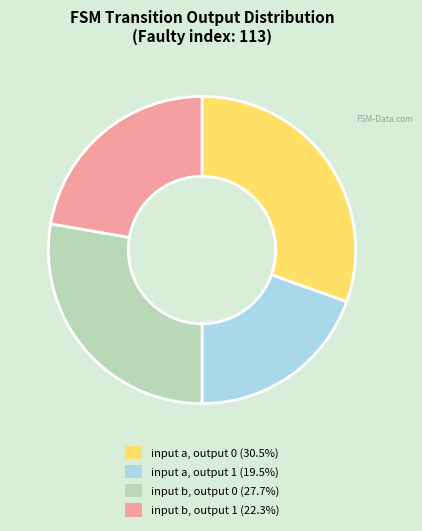

How many slices are in this pie chart?

4